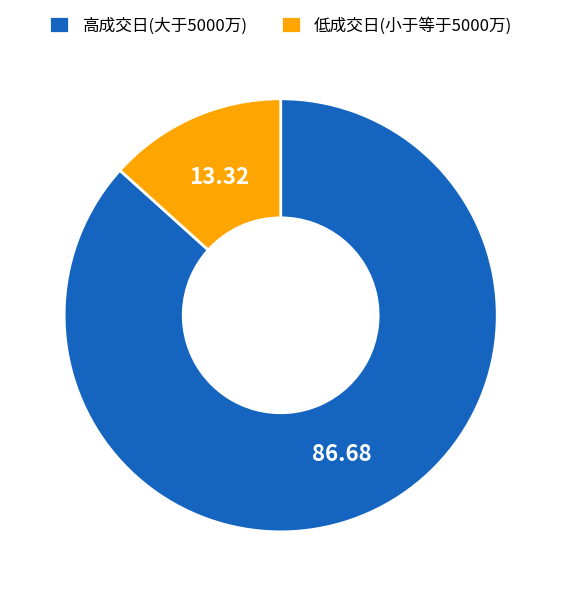

How many slices are in this pie chart?

2